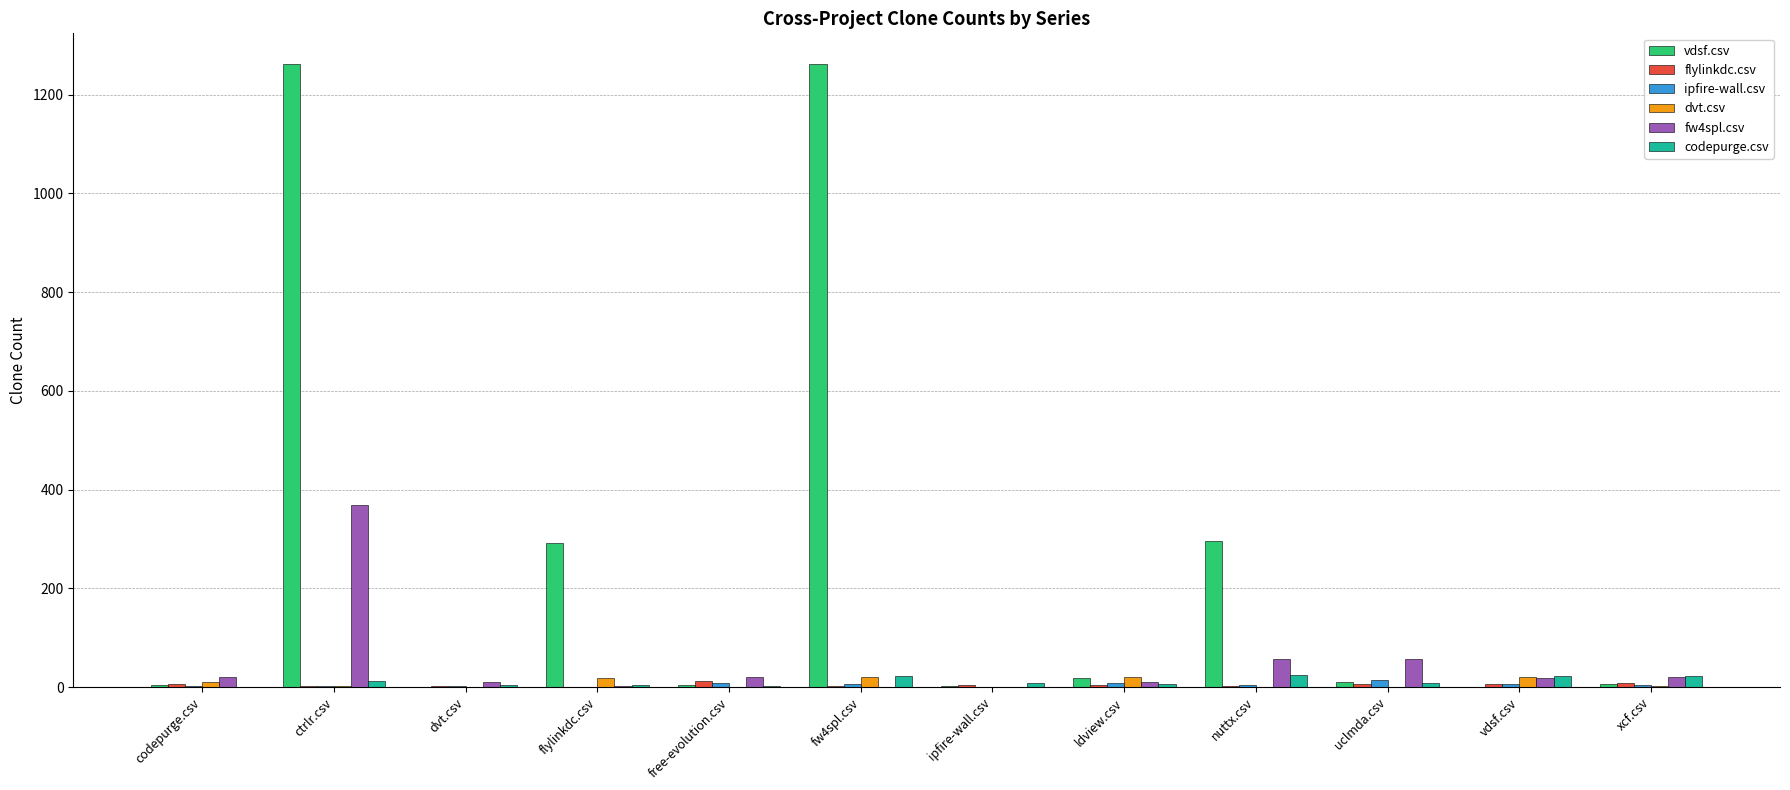

Does the chart contain stacked bars?

No